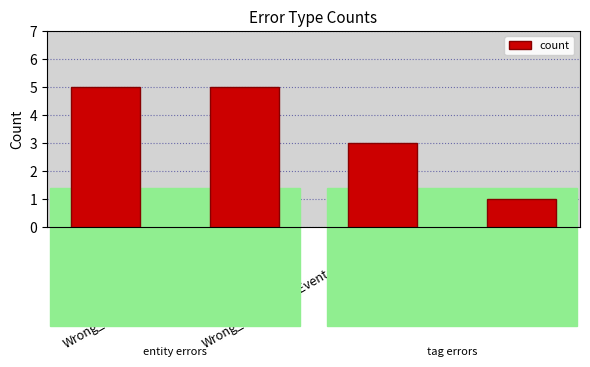

Read the value at Wrong_Tag_I_as_B.

1